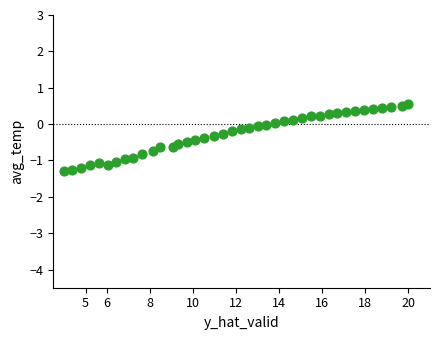

What is the range of X values (max minus min)?

16.0